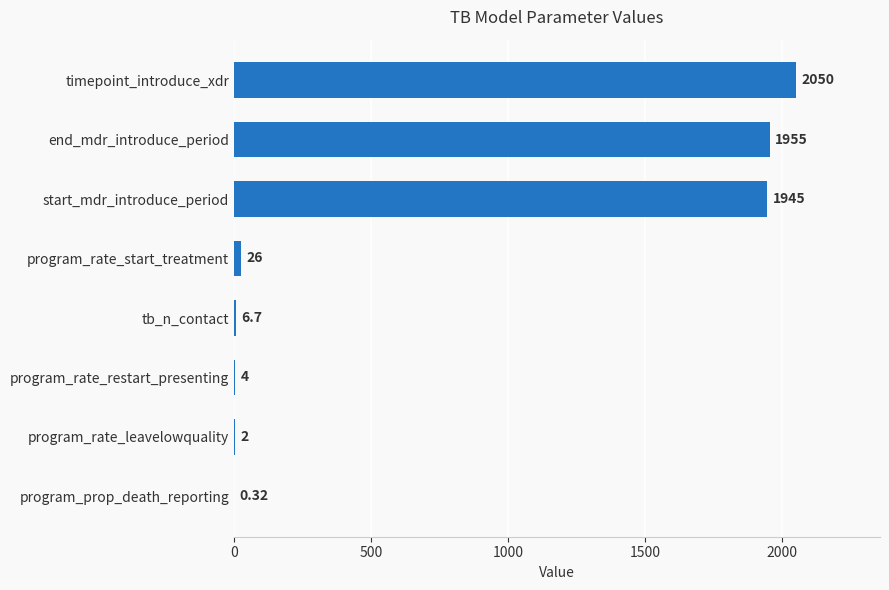

Which label corresponds to the largest value in the chart?

timepoint_introduce_xdr